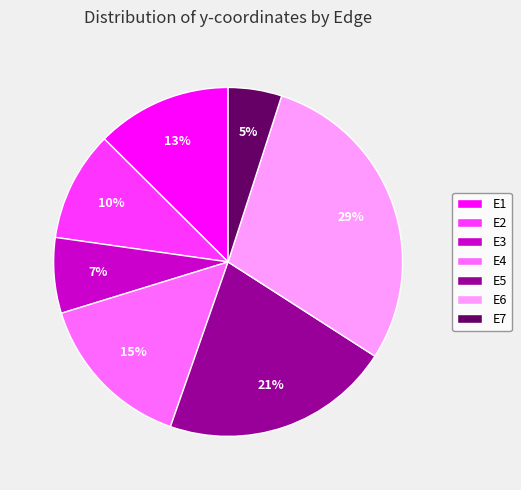

The E6 slice represents 41% of the pie. True or false?

False